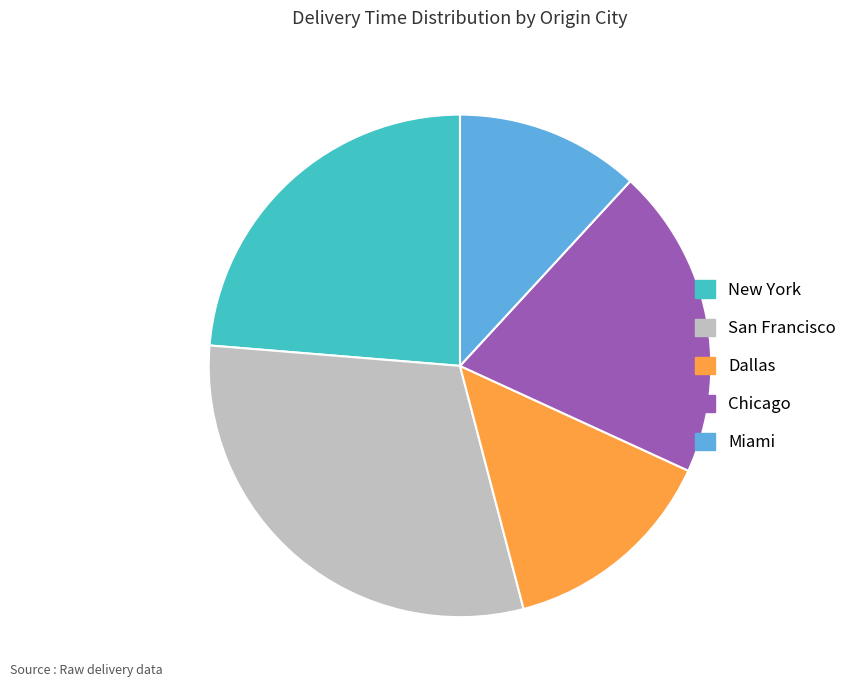

Between Miami and San Francisco, which is larger?

San Francisco